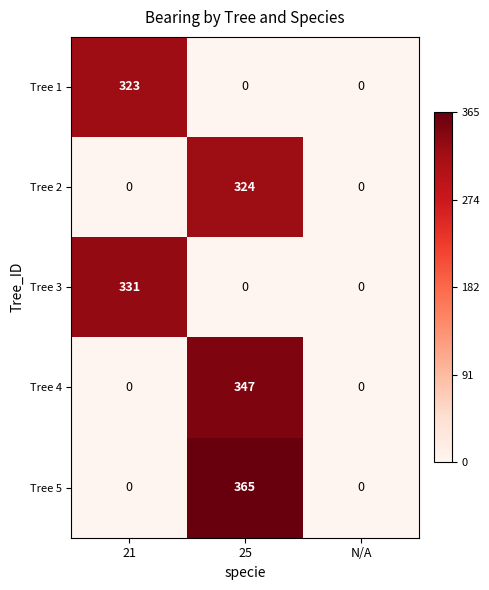

Is the value of Tree 2 at N/A greater than the value of Tree 3 at 21?

No